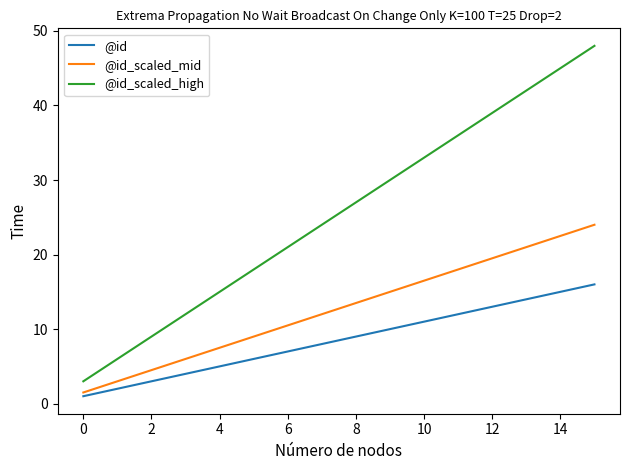

True or false: @id_scaled_mid and @id_scaled_high intersect in this chart.

False